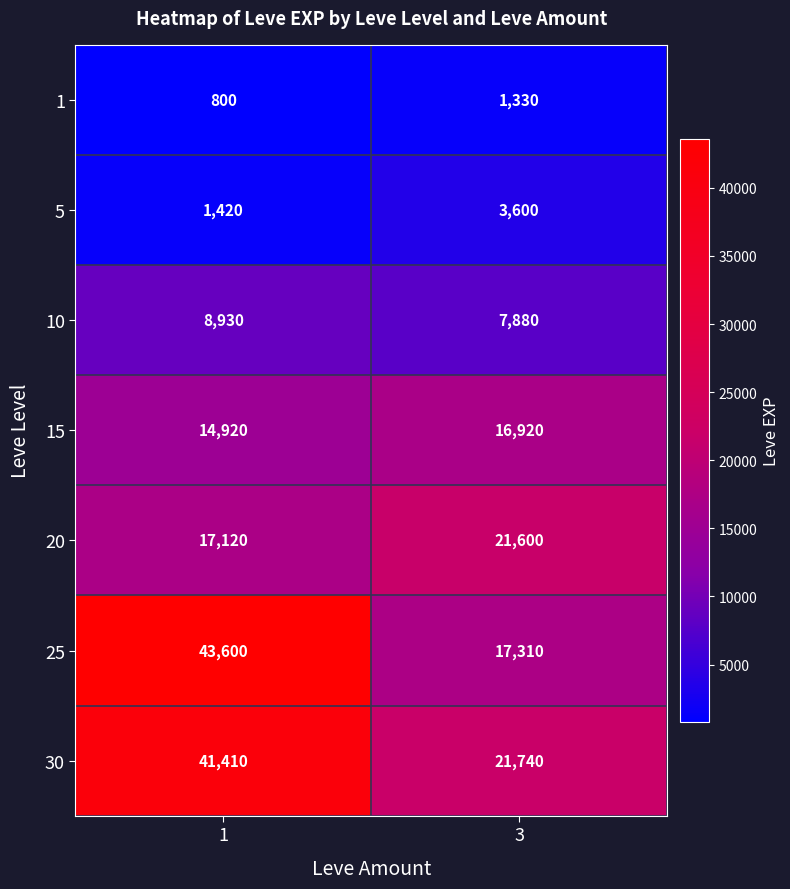

At how many categories does at least one series exceed 20050?

2